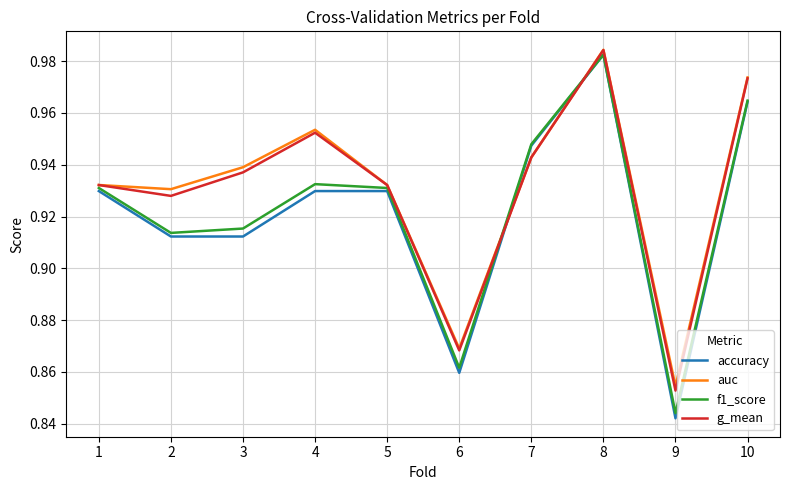

What is the total value across all series at 4?

3.8